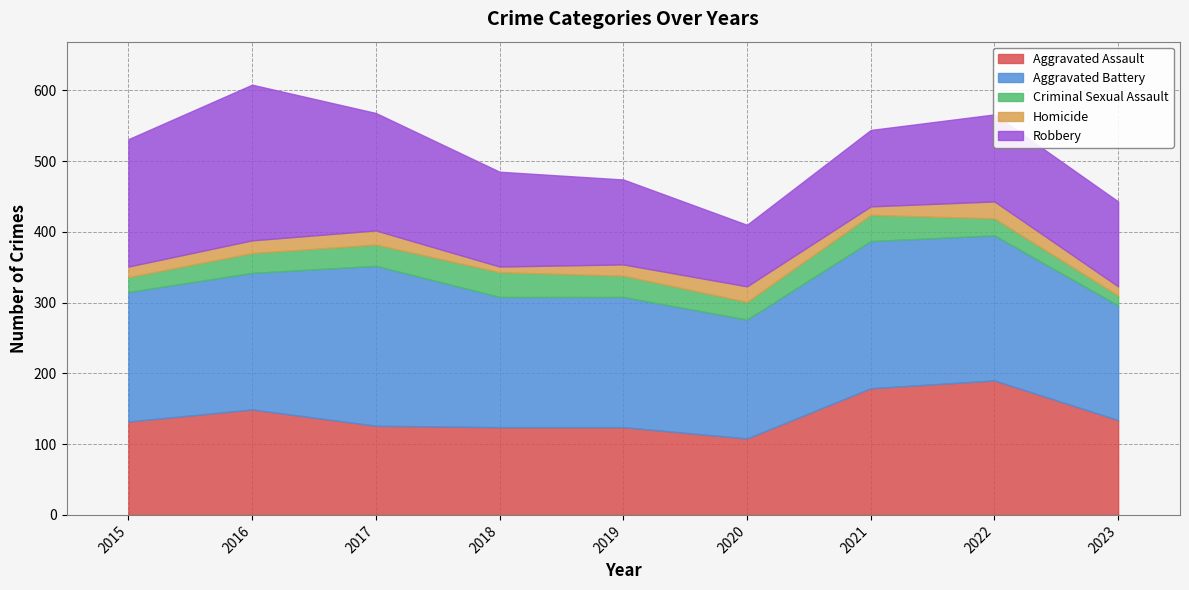

True or false: Aggravated Battery and Homicide intersect in this chart.

False